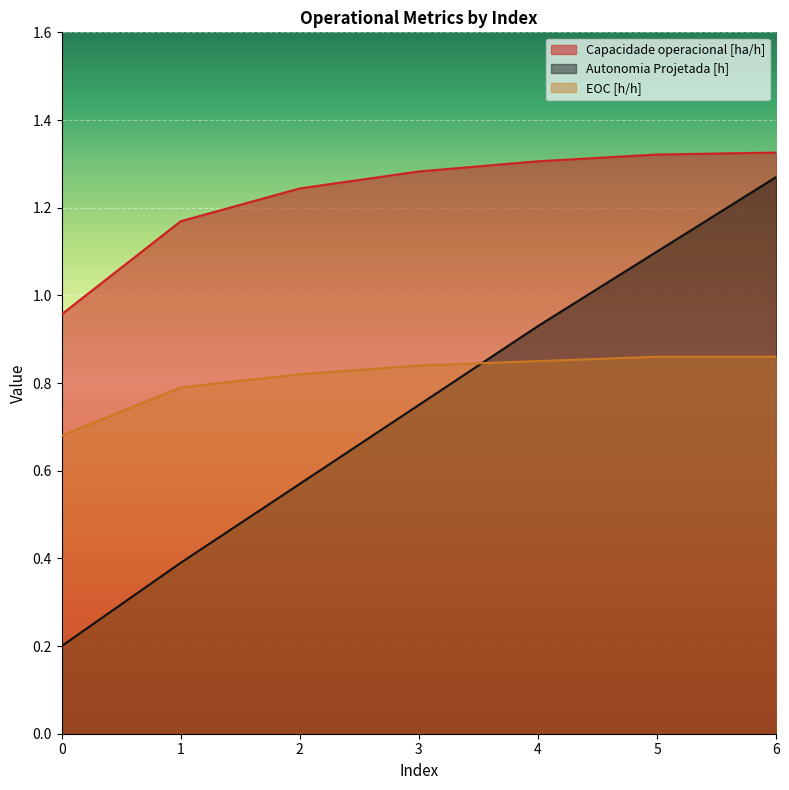

What value does the EOC [h/h] series have at 5?

0.9